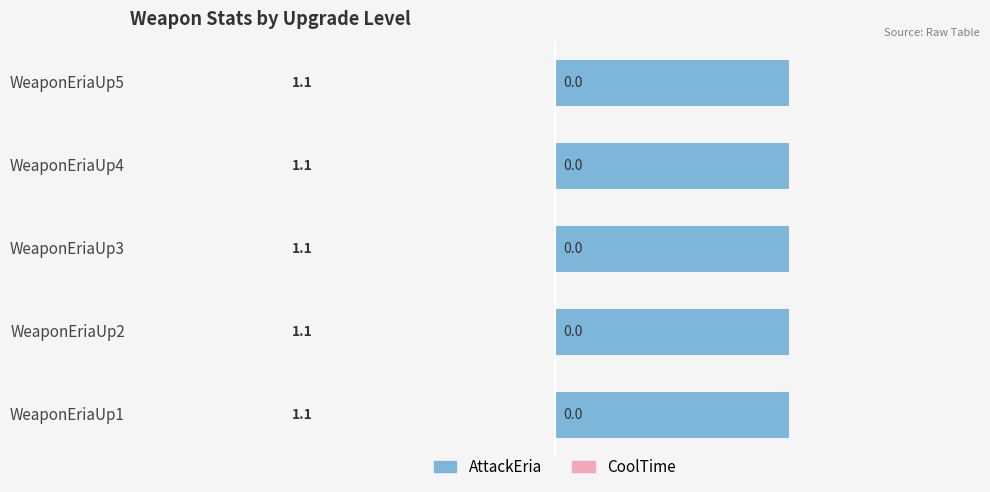

The value of AttackEria at WeaponEriaUp5 is 1.1. True or false?

True